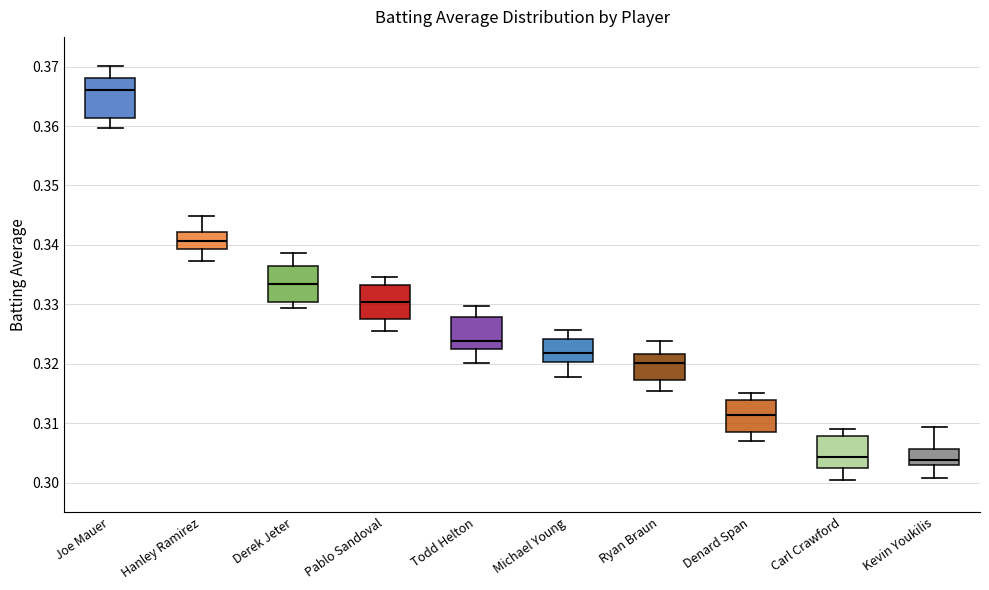

Reading left to right, transcribe this box plot: for each box, give where its median line is, the range the box spans, and where its two whiskers end, as read against the y-axis. The values are not printed on the chart, so give them approximately, as read against the axis.

Joe Mauer: median 0.366, box 0.361 to 0.368, whiskers 0.360 to 0.370
Hanley Ramirez: median 0.341, box 0.339 to 0.342, whiskers 0.337 to 0.345
Derek Jeter: median 0.333, box 0.330 to 0.336, whiskers 0.329 to 0.339
Pablo Sandoval: median 0.330, box 0.328 to 0.333, whiskers 0.325 to 0.335
Todd Helton: median 0.324, box 0.322 to 0.328, whiskers 0.320 to 0.330
Michael Young: median 0.322, box 0.320 to 0.324, whiskers 0.318 to 0.326
Ryan Braun: median 0.320, box 0.317 to 0.322, whiskers 0.315 to 0.324
Denard Span: median 0.311, box 0.309 to 0.314, whiskers 0.307 to 0.315
Carl Crawford: median 0.304, box 0.302 to 0.308, whiskers 0.300 to 0.309
Kevin Youkilis: median 0.304, box 0.303 to 0.306, whiskers 0.301 to 0.309